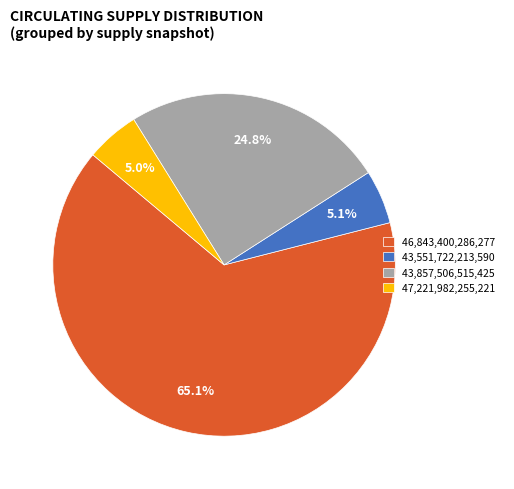

Which slice is the largest?

46,843,400,286,277